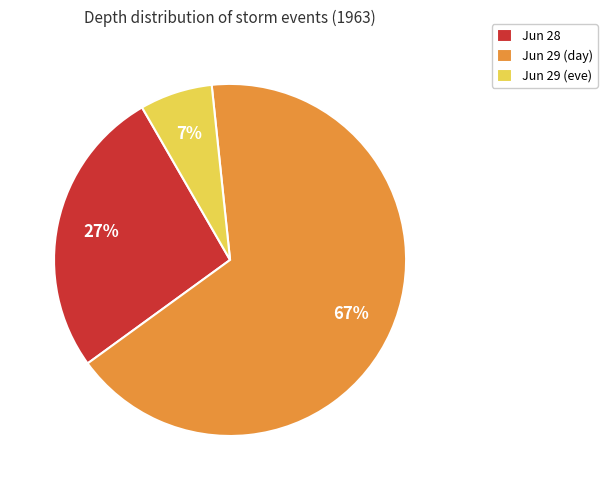

Which slice is the largest?

Jun 29 (day)